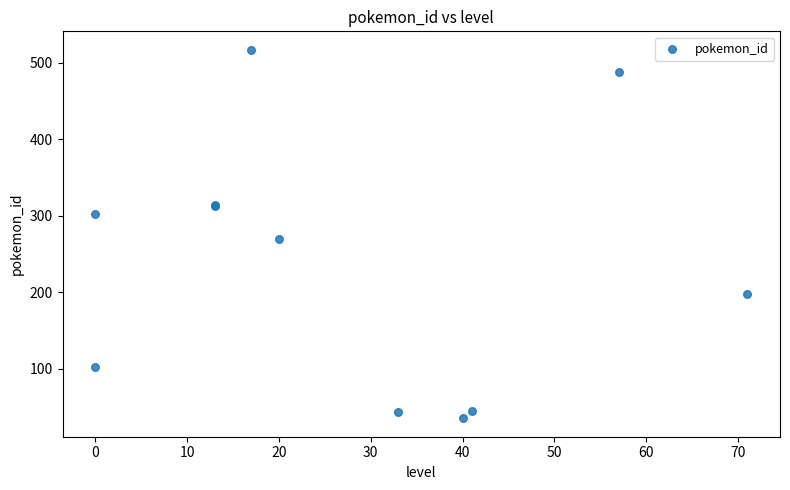

What Y value in the scatter plot is closest to 276?

269